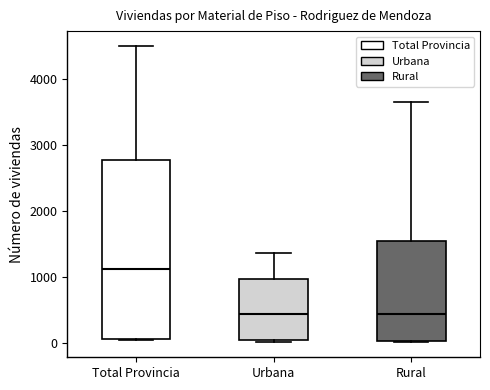

Reading left to right, transcribe this box plot: for each box, give where its median line is, the range the box spans, and where its two whiskers end, as read against the y-axis. The values are not printed on the chart, so give them approximately, as read against the axis.

Total Provincia: median 1100, box 100 to 2800, whiskers 0 to 4500
Urbana: median 400, box 0 to 1000, whiskers 0 to 1400
Rural: median 400, box 0 to 1500, whiskers 0 to 3700